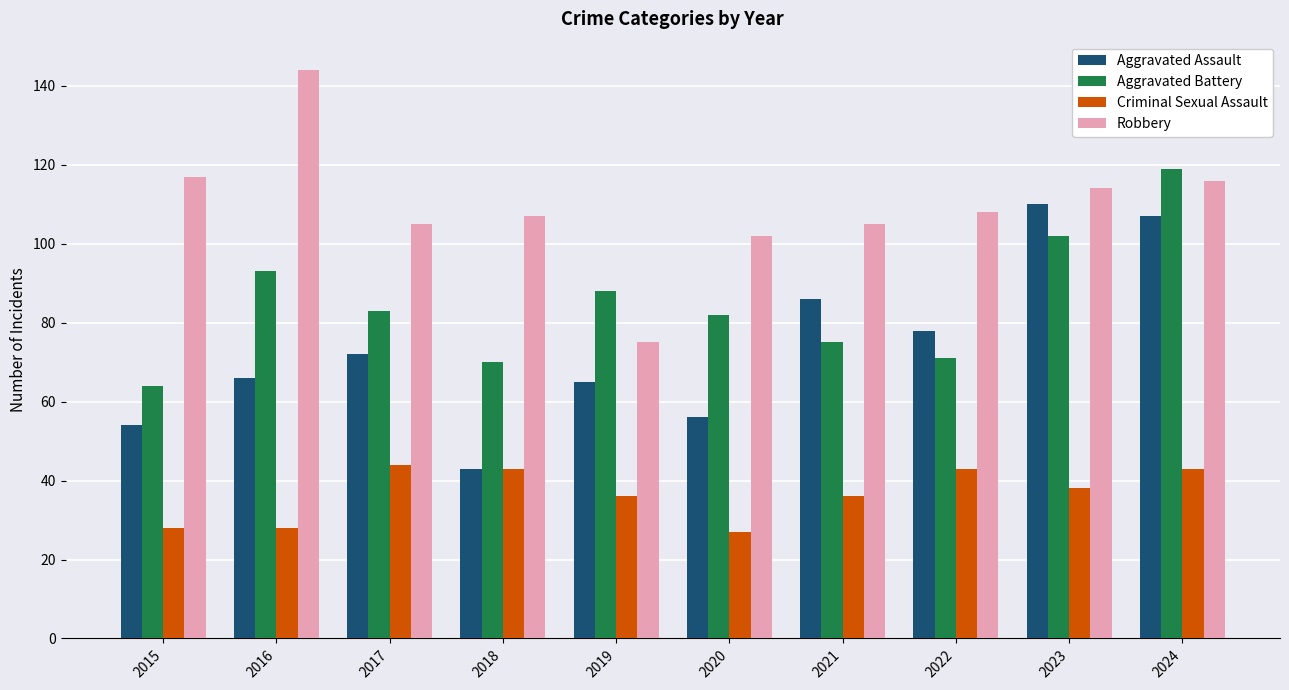

How many bars are there in total?

40